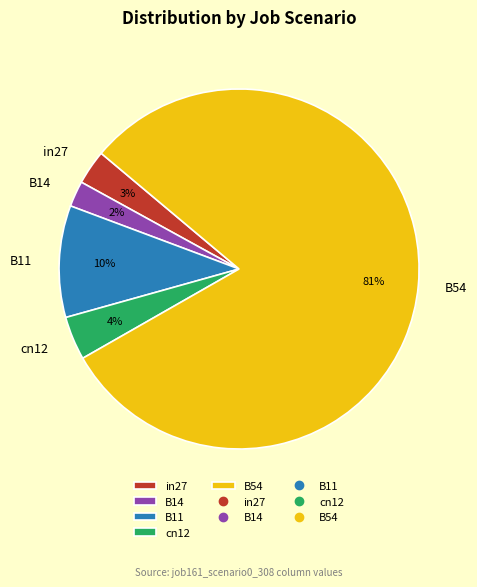

True or false: in27 accounts for 15% of the total.

False